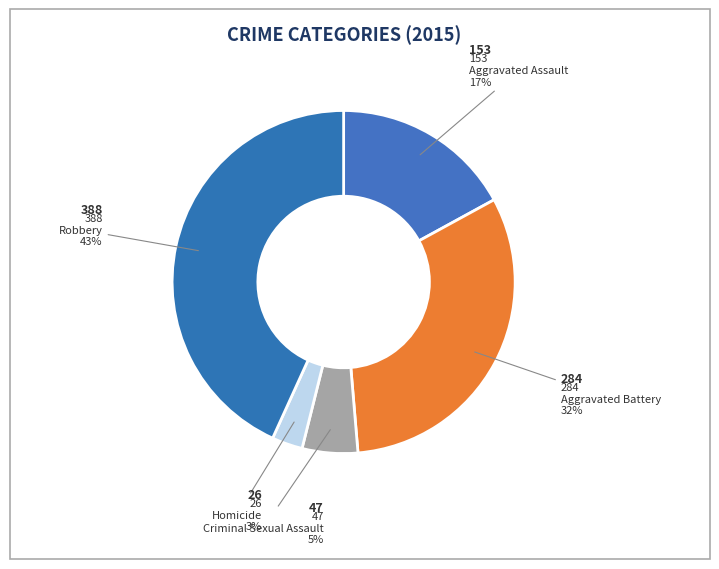

Is there a majority slice in this chart?

No